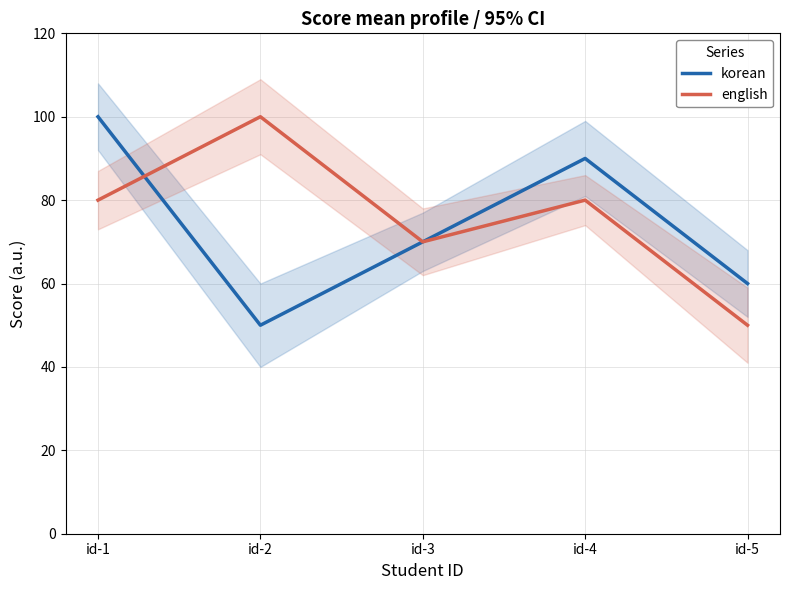

Where does the english series first go above 80?

id-2